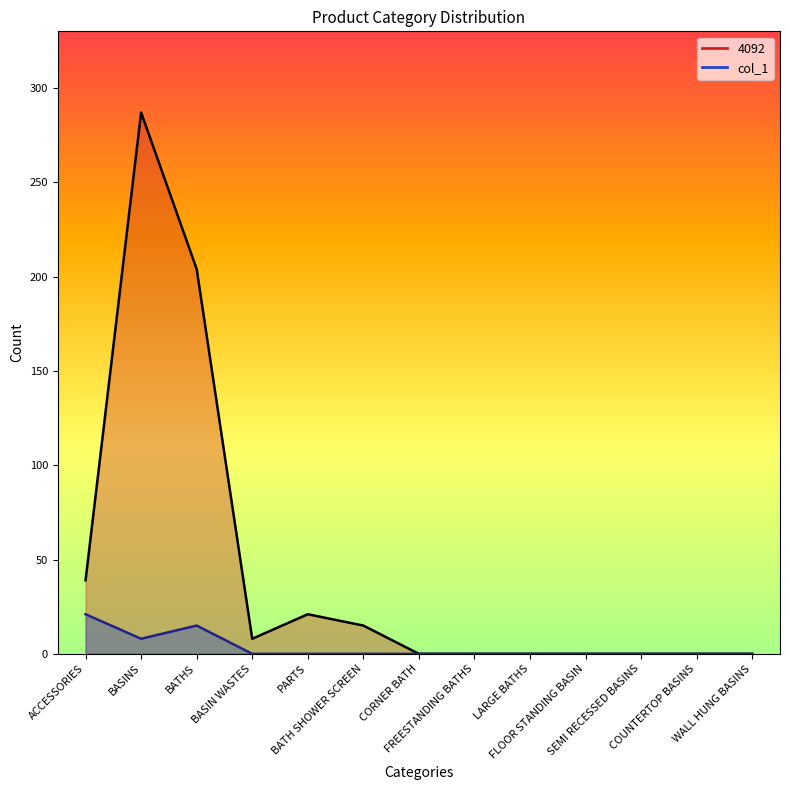

At which category does 4092 reach its first local valley?

BASIN WASTES